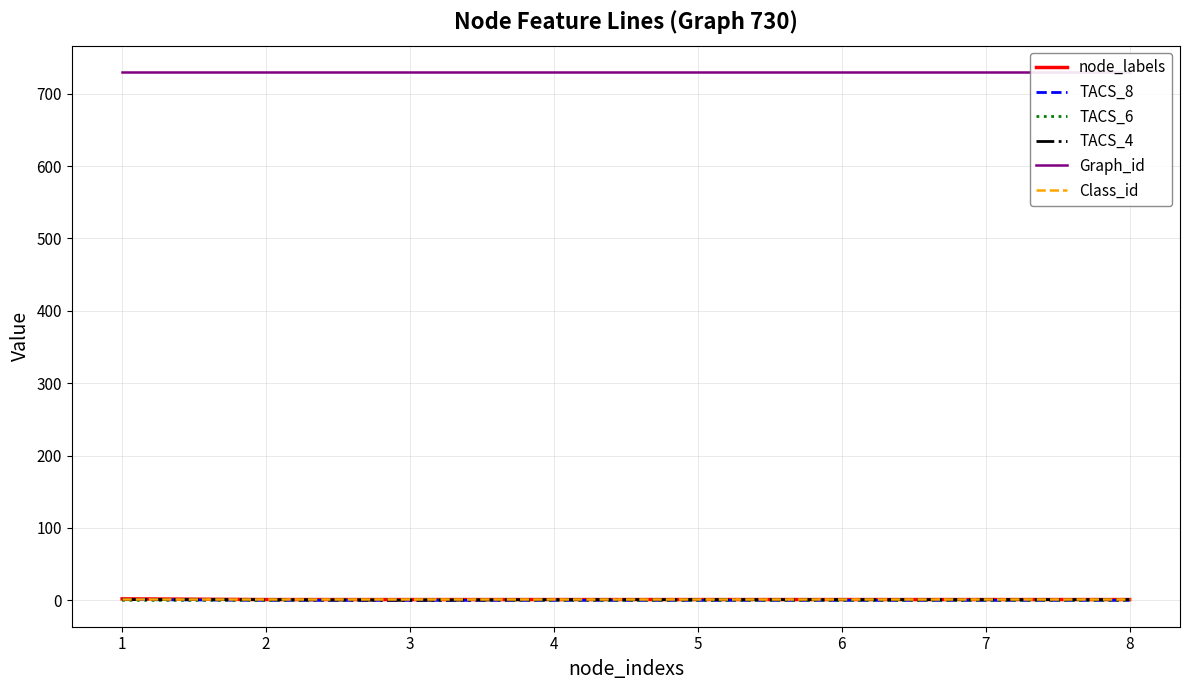

What is the difference between the maximum and second lowest values in the TACS_6 series?

1